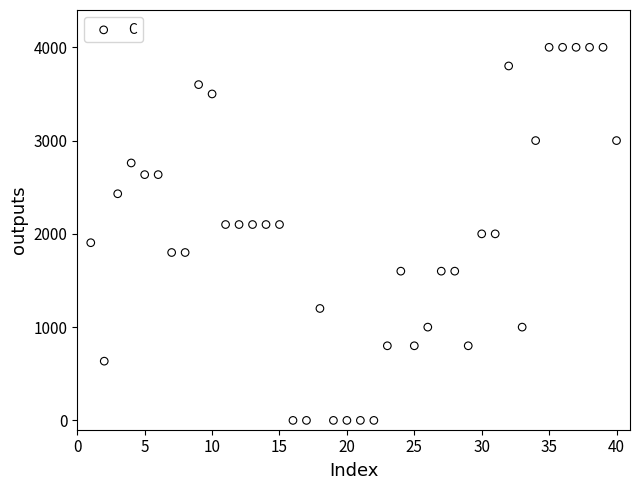

What is the range of Y values (max minus min)?

4000